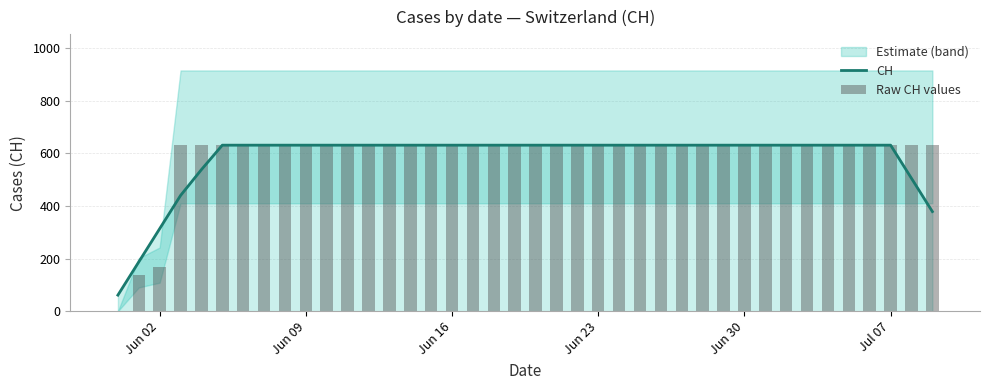

At how many categories does at least one series exceed 161?

39